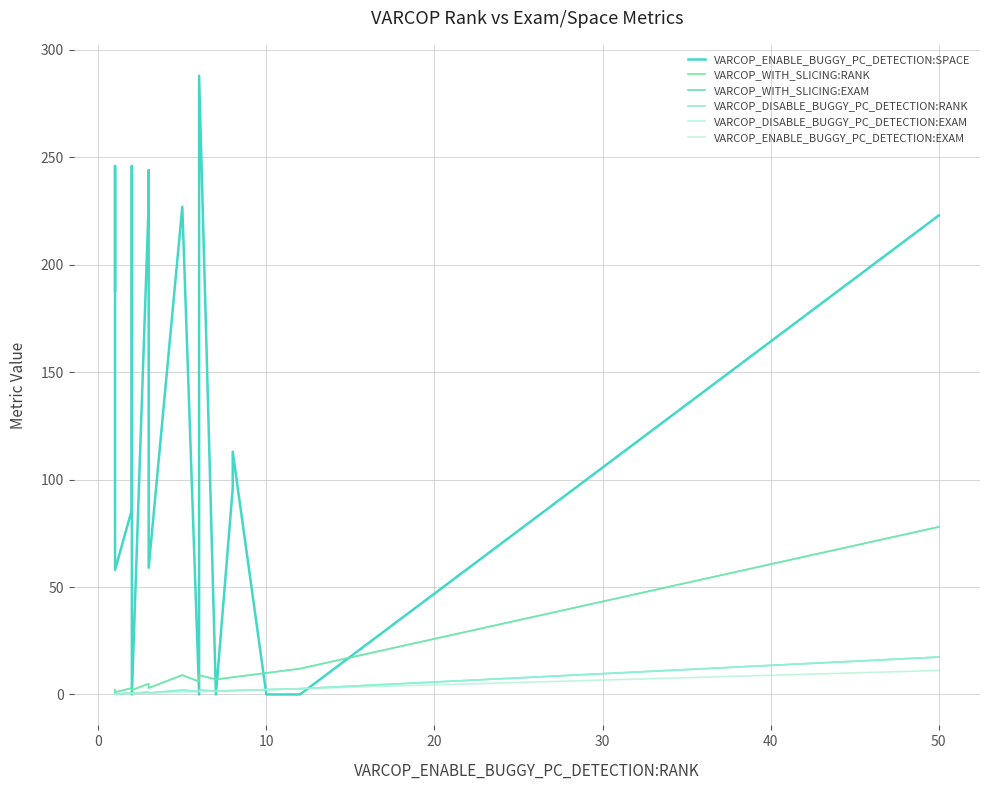

After their last crossing, which series has the higher values: VARCOP_DISABLE_BUGGY_PC_DETECTION:RANK or VARCOP_ENABLE_BUGGY_PC_DETECTION:SPACE?

VARCOP_ENABLE_BUGGY_PC_DETECTION:SPACE